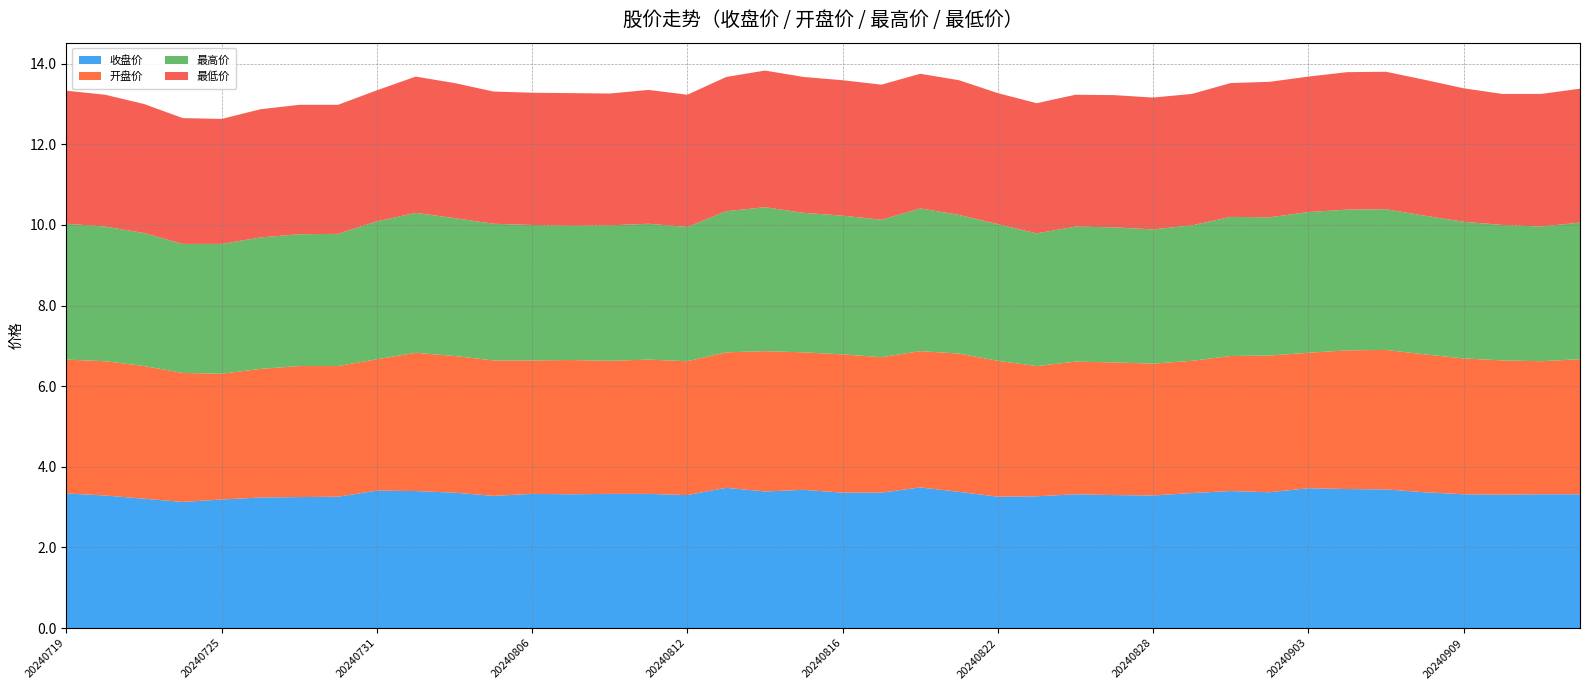

Reading left to right, extract all data points from this chart.

收盘价: 20240719=3.3	20240722=3.3	20240723=3.2	20240724=3.1	20240725=3.2	20240726=3.2	20240729=3.2	20240730=3.3	20240731=3.4	20240801=3.4	20240802=3.4	20240805=3.3	20240806=3.3	20240807=3.3	20240808=3.3	20240809=3.3	20240812=3.3	20240813=3.5	20240814=3.4	20240815=3.4	20240816=3.4	20240819=3.4	20240820=3.5	20240821=3.4	20240822=3.3	20240823=3.3	20240826=3.3	20240827=3.3	20240828=3.3	20240829=3.4	20240830=3.4	20240902=3.4	20240903=3.5	20240904=3.5	20240905=3.4	20240906=3.4	20240909=3.3	20240910=3.3	20240911=3.3	20240912=3.3
开盘价: 20240719=3.3	20240722=3.3	20240723=3.3	20240724=3.2	20240725=3.1	20240726=3.2	20240729=3.2	20240730=3.2	20240731=3.3	20240801=3.4	20240802=3.4	20240805=3.4	20240806=3.3	20240807=3.3	20240808=3.3	20240809=3.3	20240812=3.3	20240813=3.4	20240814=3.5	20240815=3.4	20240816=3.4	20240819=3.4	20240820=3.4	20240821=3.4	20240822=3.4	20240823=3.2	20240826=3.3	20240827=3.3	20240828=3.3	20240829=3.3	20240830=3.4	20240902=3.4	20240903=3.4	20240904=3.4	20240905=3.5	20240906=3.4	20240909=3.4	20240910=3.3	20240911=3.3	20240912=3.4
最高价: 20240719=3.4	20240722=3.3	20240723=3.3	20240724=3.2	20240725=3.2	20240726=3.3	20240729=3.3	20240730=3.3	20240731=3.4	20240801=3.5	20240802=3.4	20240805=3.4	20240806=3.4	20240807=3.3	20240808=3.4	20240809=3.4	20240812=3.3	20240813=3.5	20240814=3.6	20240815=3.5	20240816=3.4	20240819=3.4	20240820=3.5	20240821=3.4	20240822=3.4	20240823=3.3	20240826=3.4	20240827=3.4	20240828=3.3	20240829=3.4	20240830=3.5	20240902=3.4	20240903=3.5	20240904=3.5	20240905=3.5	20240906=3.4	20240909=3.4	20240910=3.4	20240911=3.3	20240912=3.4
最低价: 20240719=3.3	20240722=3.3	20240723=3.2	20240724=3.1	20240725=3.1	20240726=3.2	20240729=3.2	20240730=3.2	20240731=3.2	20240801=3.4	20240802=3.4	20240805=3.3	20240806=3.3	20240807=3.3	20240808=3.3	20240809=3.3	20240812=3.3	20240813=3.3	20240814=3.4	20240815=3.4	20240816=3.4	20240819=3.4	20240820=3.3	20240821=3.3	20240822=3.2	20240823=3.2	20240826=3.3	20240827=3.3	20240828=3.3	20240829=3.3	20240830=3.3	20240902=3.4	20240903=3.4	20240904=3.4	20240905=3.4	20240906=3.4	20240909=3.3	20240910=3.2	20240911=3.3	20240912=3.3